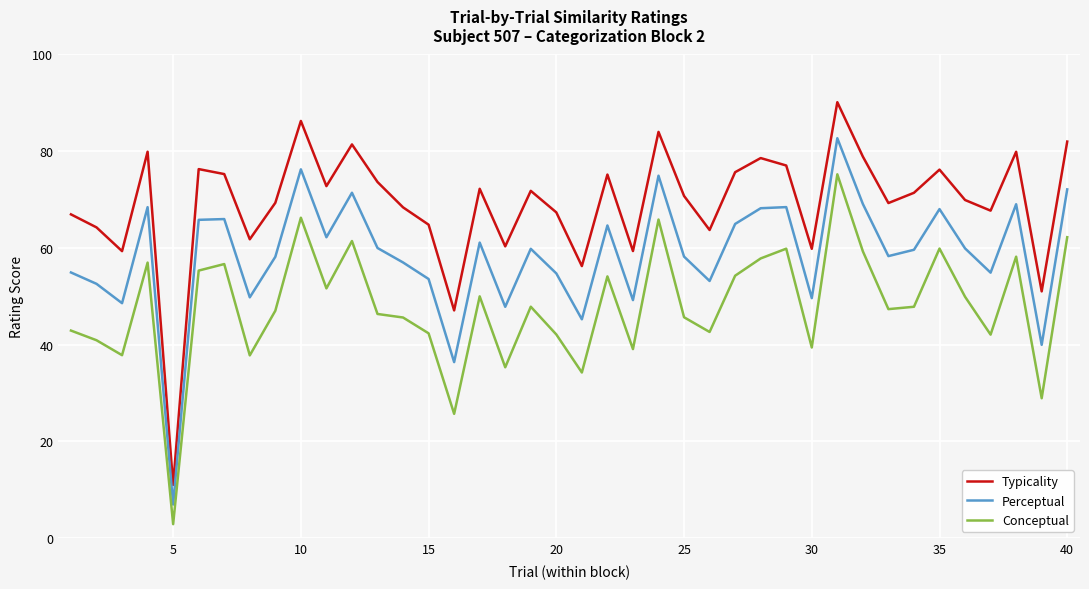

List the series in order of their overall mean, lowest first.

Conceptual, Perceptual, Typicality